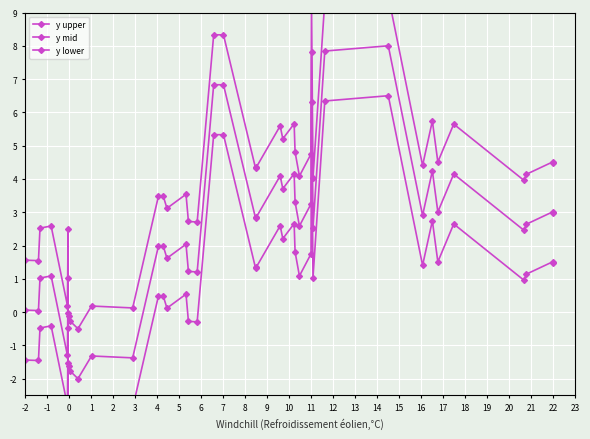

List the series in order of their peak value, highest first.

y upper, y mid, y lower